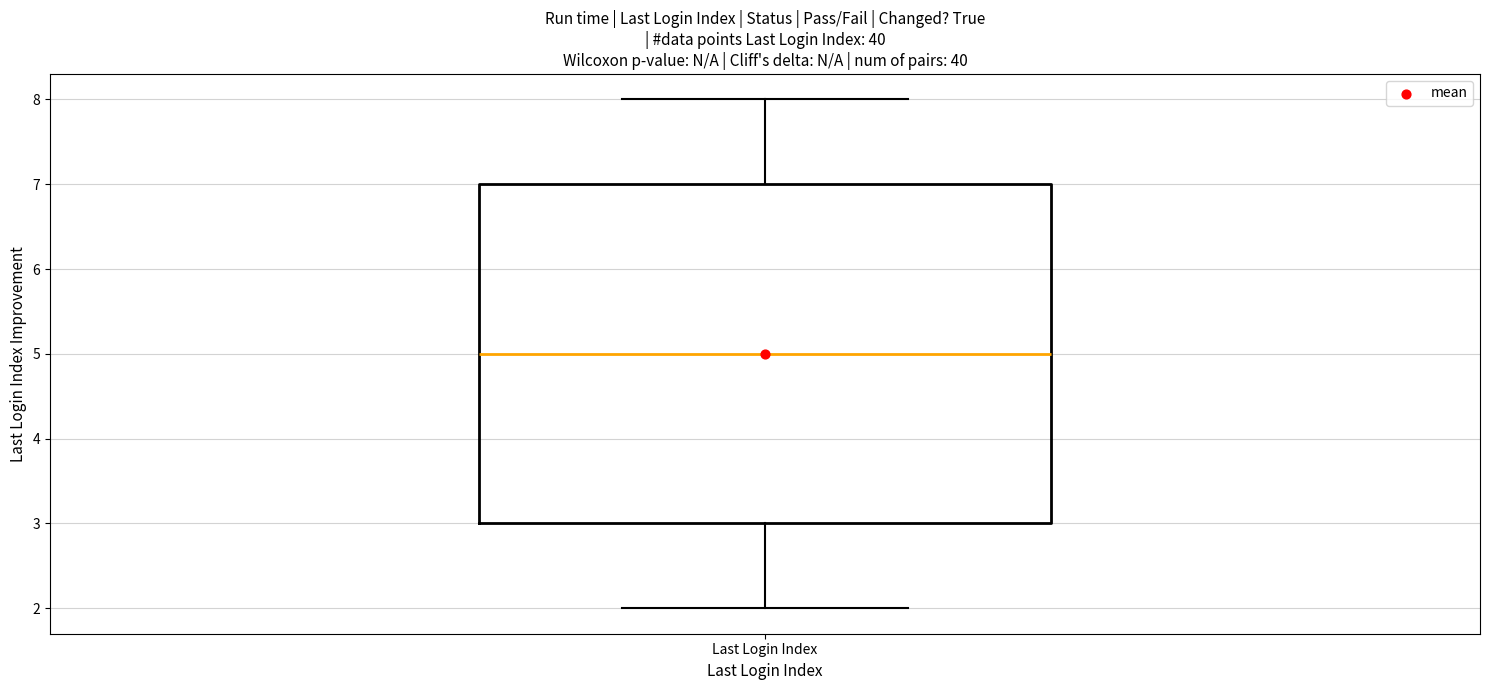

Where does the median line of the box for Last Login Index sit on the y-axis? The values are not printed on the chart, so give them approximately, as read against the axis.

5